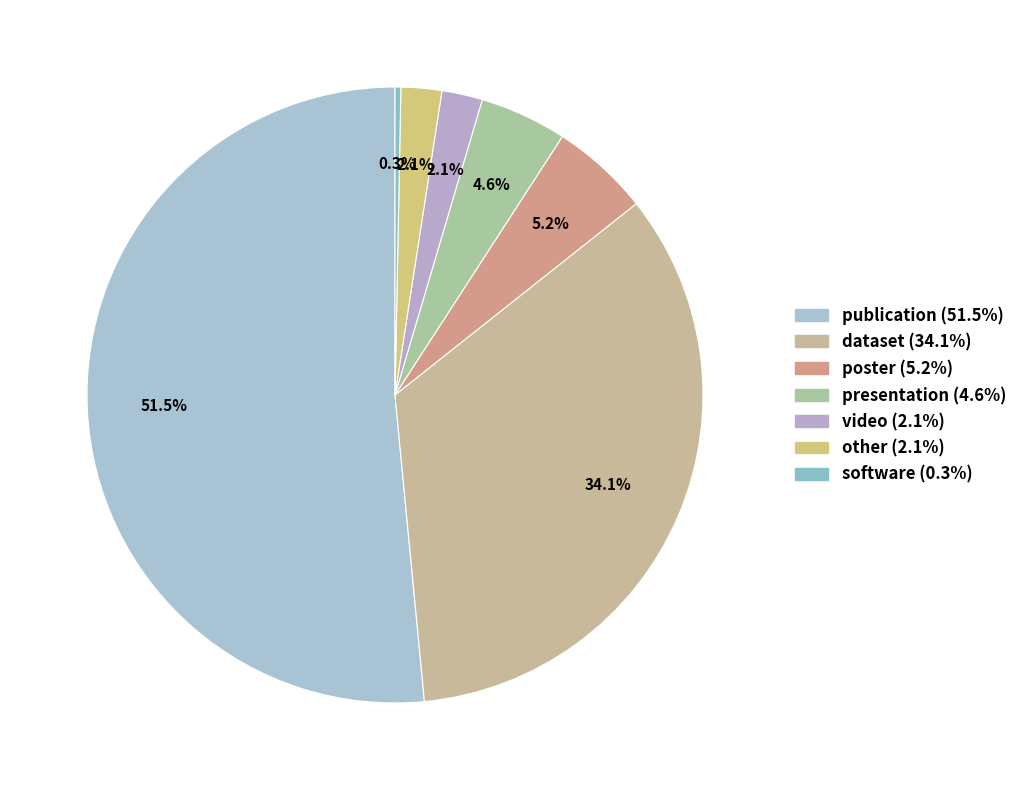

To the nearest percent, what percentage of the pie is dataset?

34%